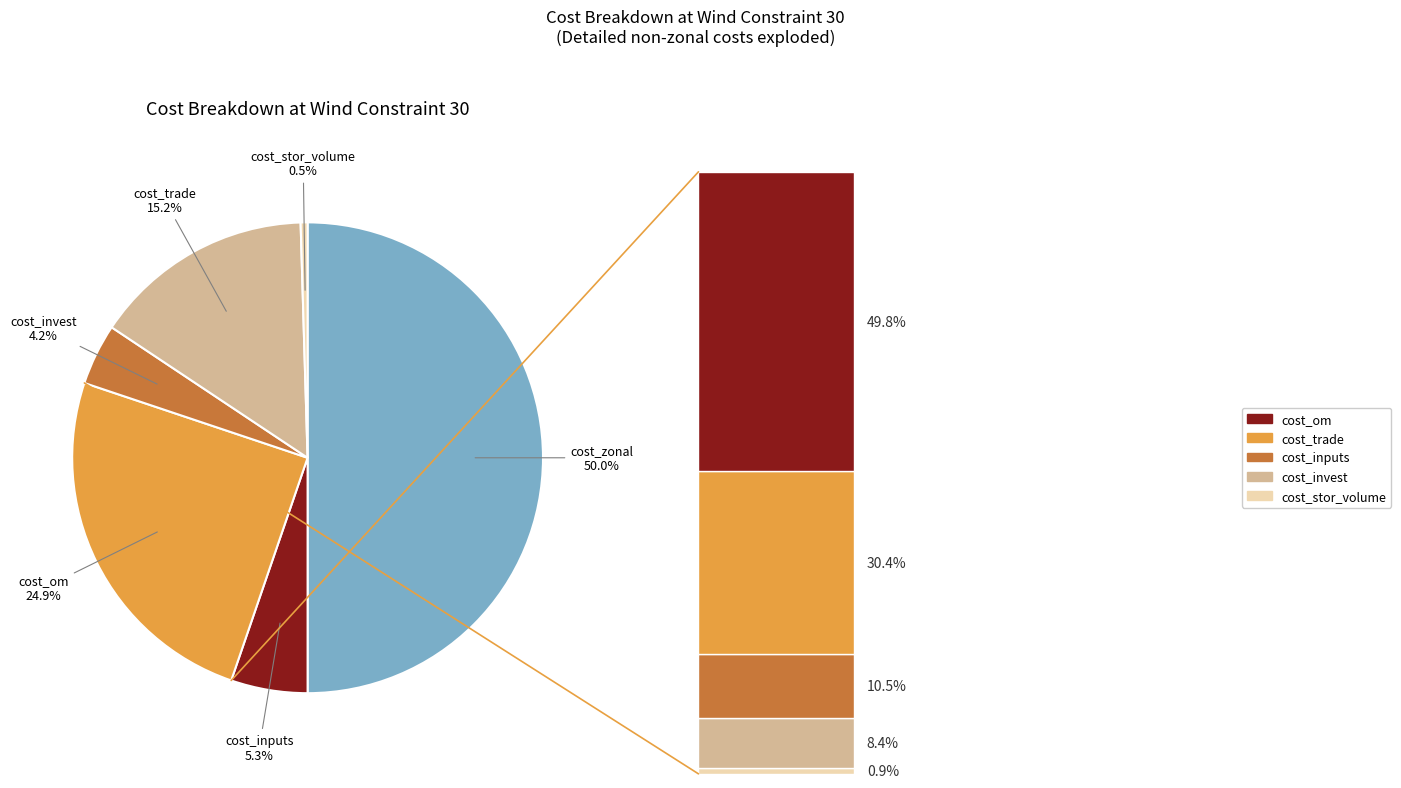

Which slice is the smallest?

cost_stor_volume